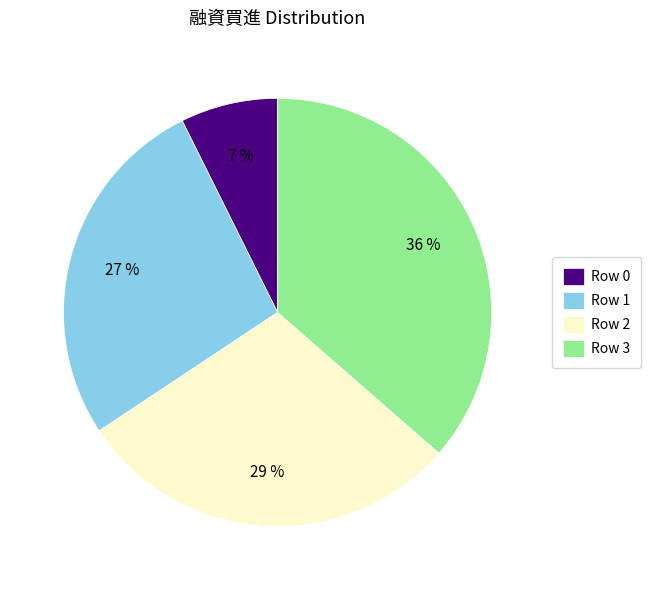

Do Row 2 and Row 3 together represent more than half of the pie?

Yes